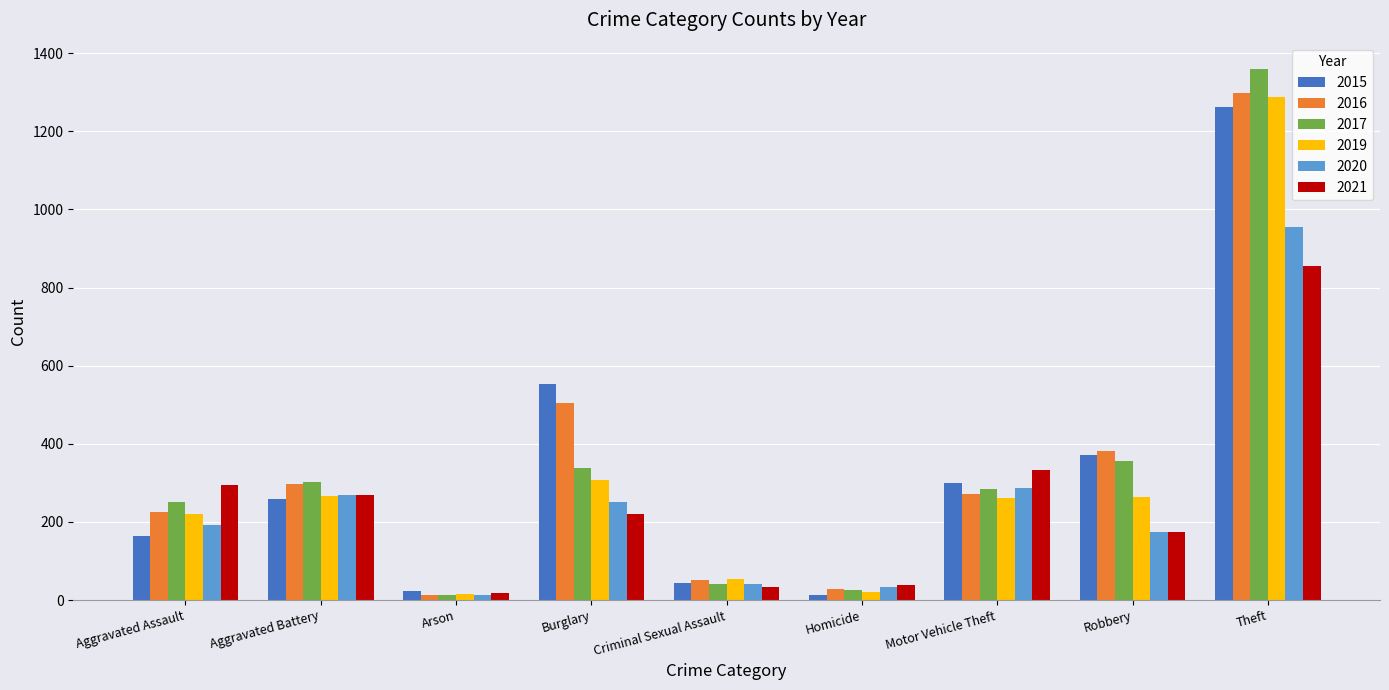

Which series changed the most between Arson and Burglary?

2015